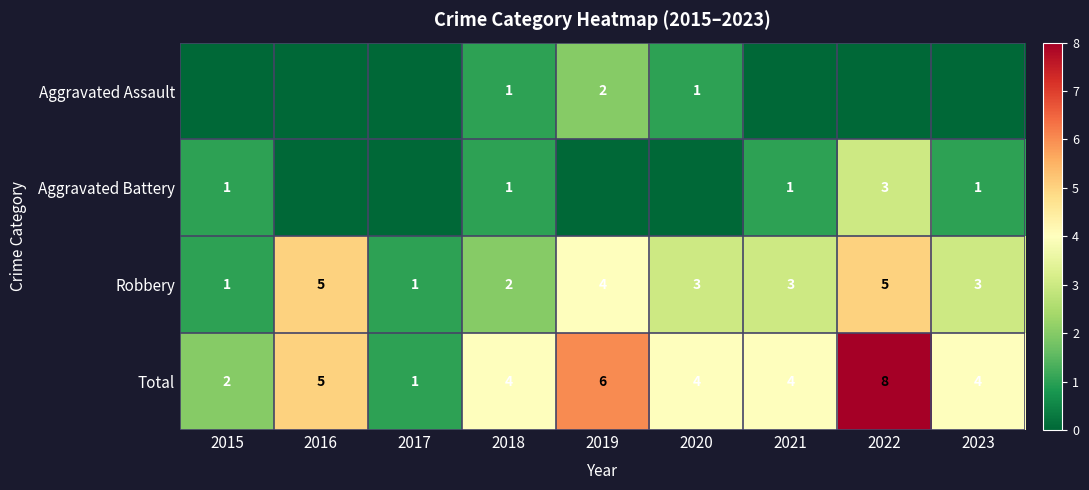

What is the sum of the Robbery values at 2018 and 2021?

5